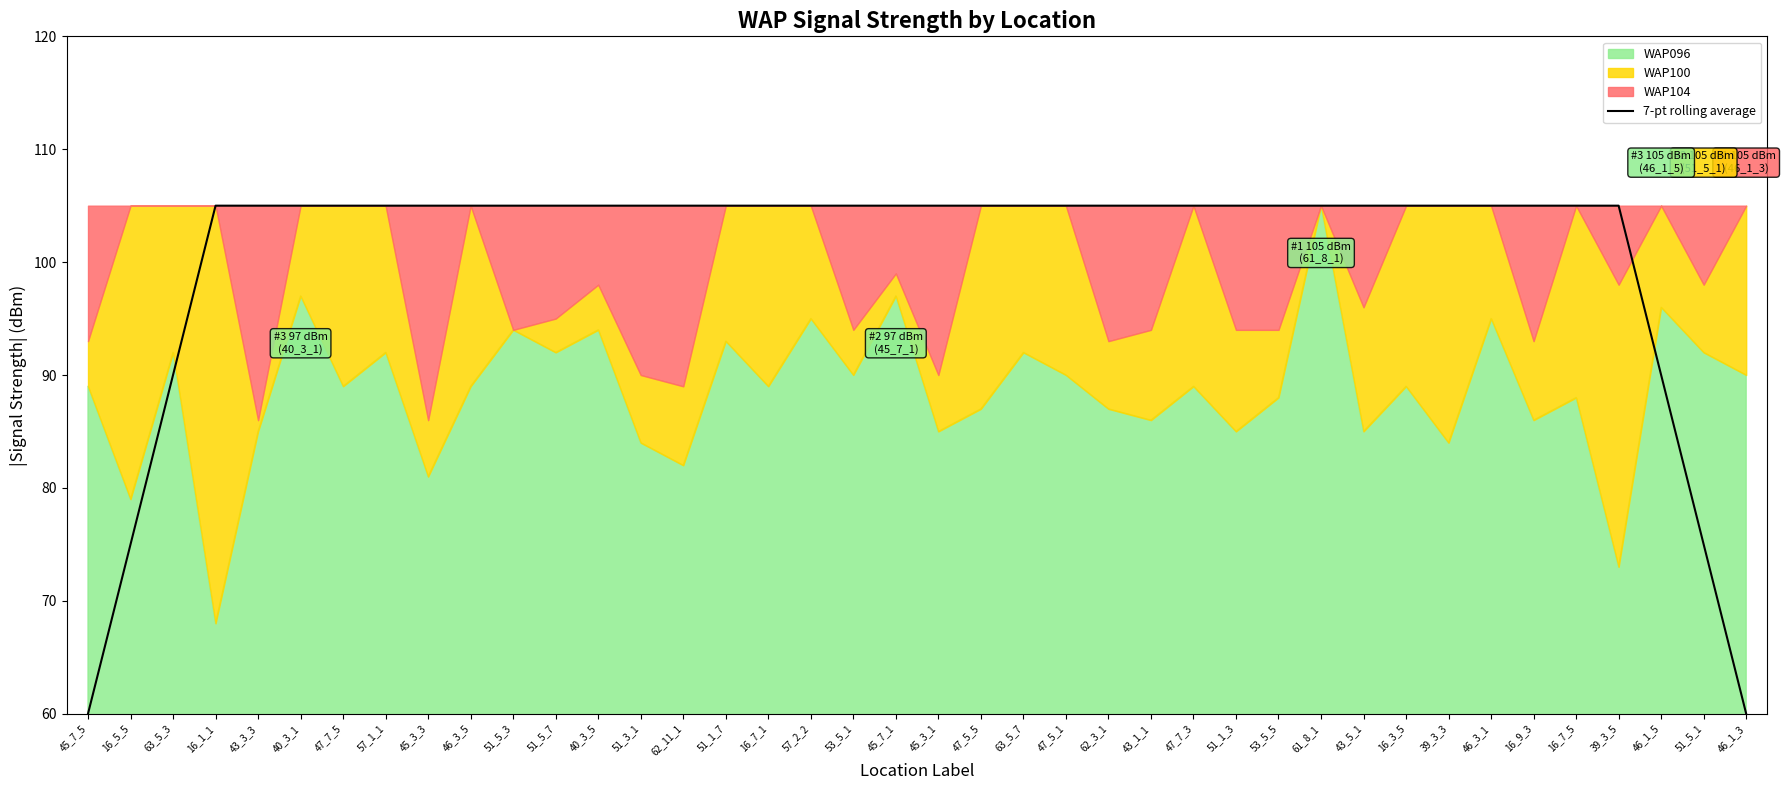

What is the lowest value of the 7-pt rolling average series?

60